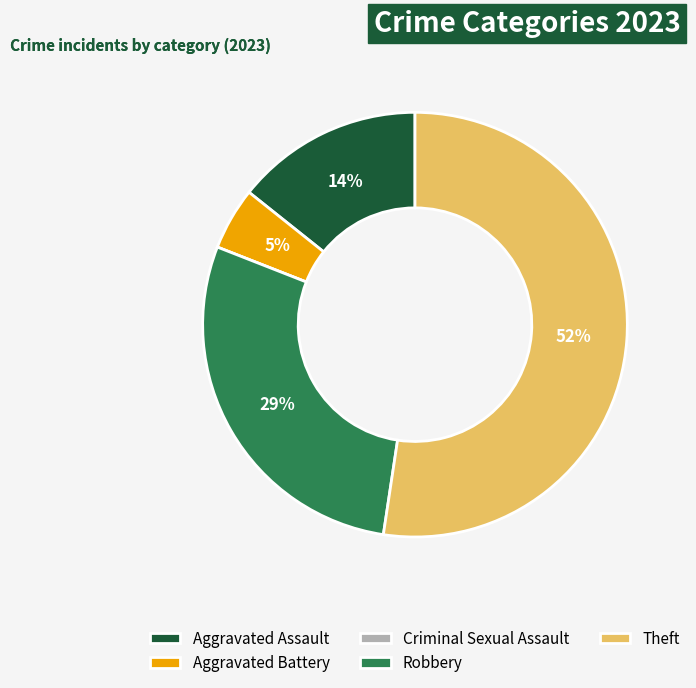

To the nearest percent, what is the combined percentage of Aggravated Battery and Theft?

57%